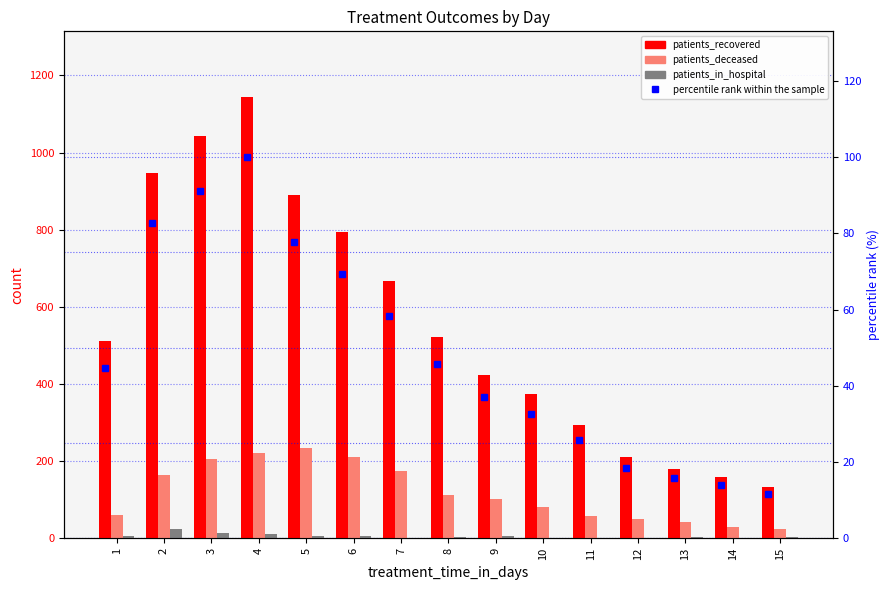

Does the chart contain any negative values?

No